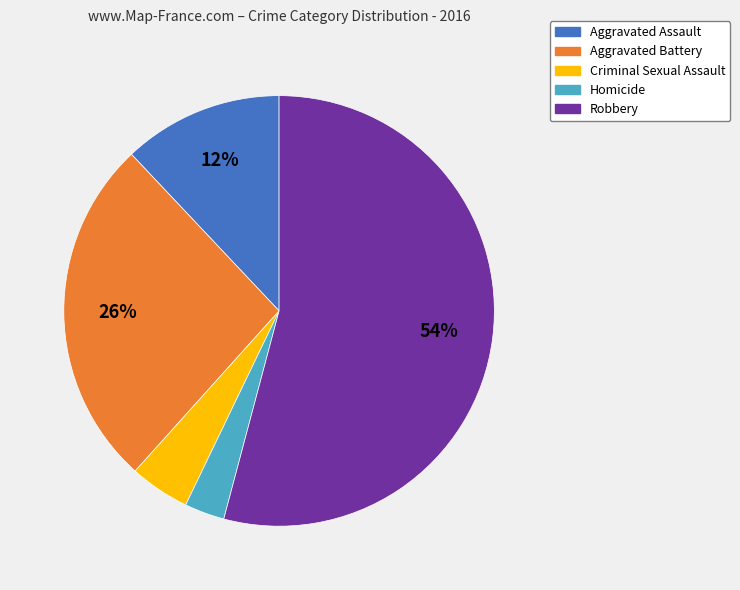

Between Aggravated Assault and Criminal Sexual Assault, which is larger?

Aggravated Assault